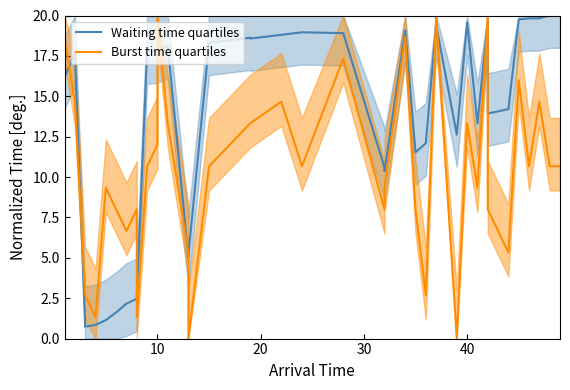

Is the value of Burst time quartiles at 34 greater than the value of Waiting time quartiles at 9?

Yes